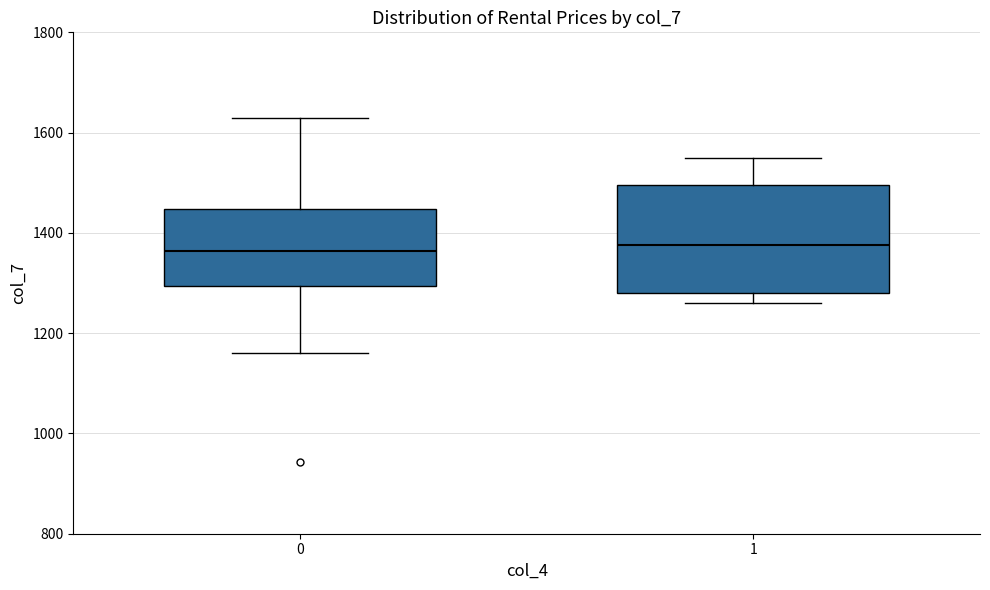

Where is the upper edge of the box at x = 0 on the y-axis? The values are not printed on the chart, so give them approximately, as read against the axis.

1440